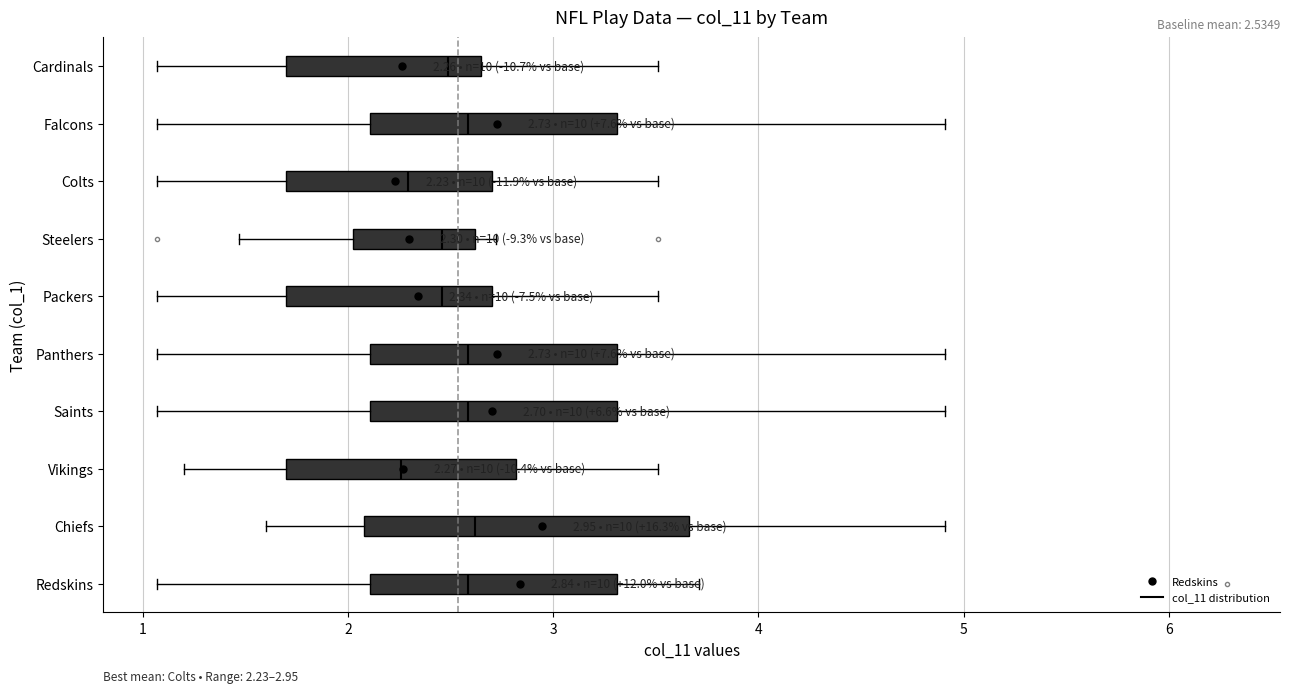

Which box is the widest, from its left edge to its right edge?

Chiefs